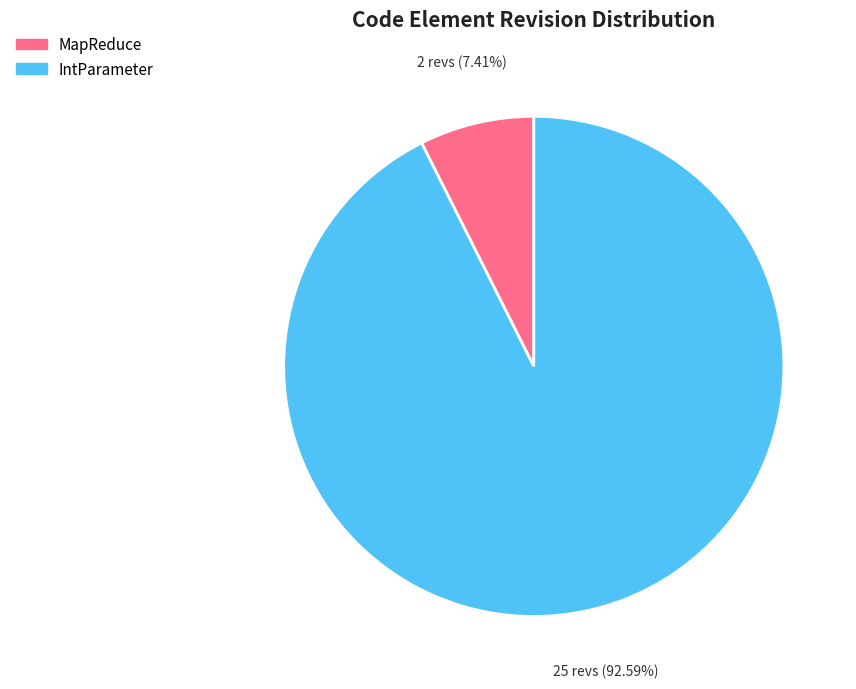

How many segments does this pie chart have?

2